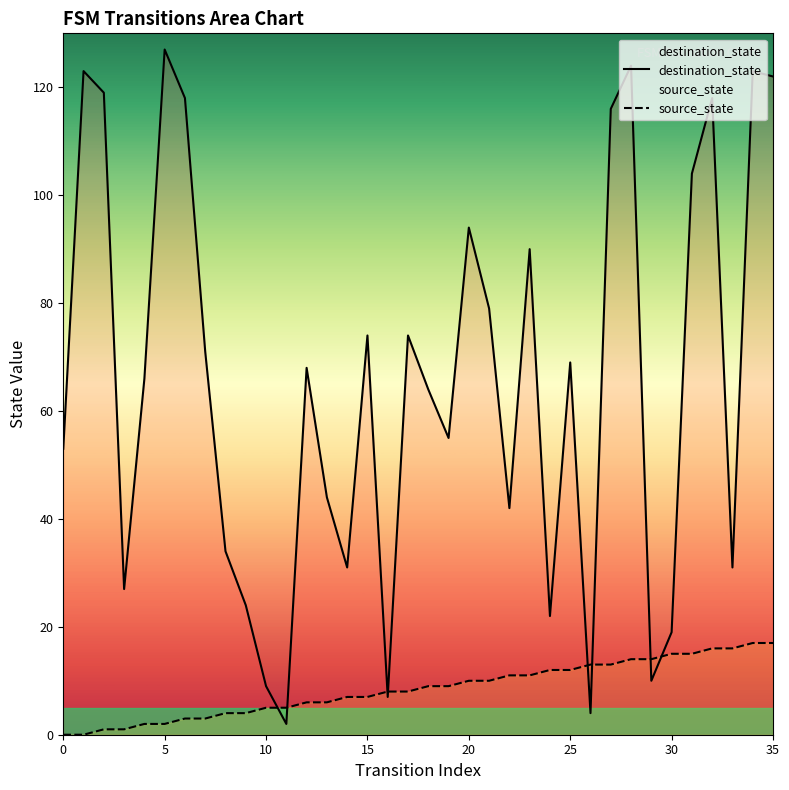

How many times do destination_state and source_state cross each other?

8